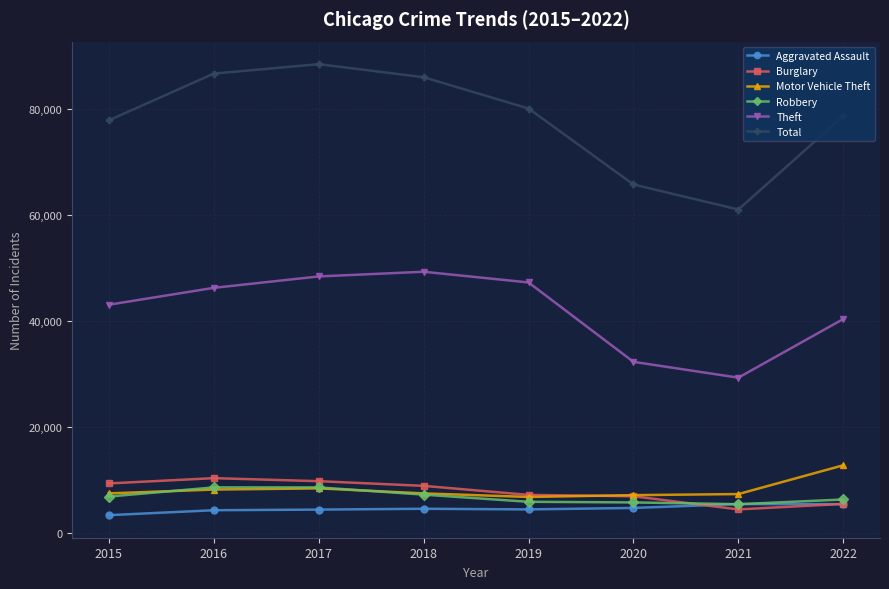

What is the smallest value displayed?

3433